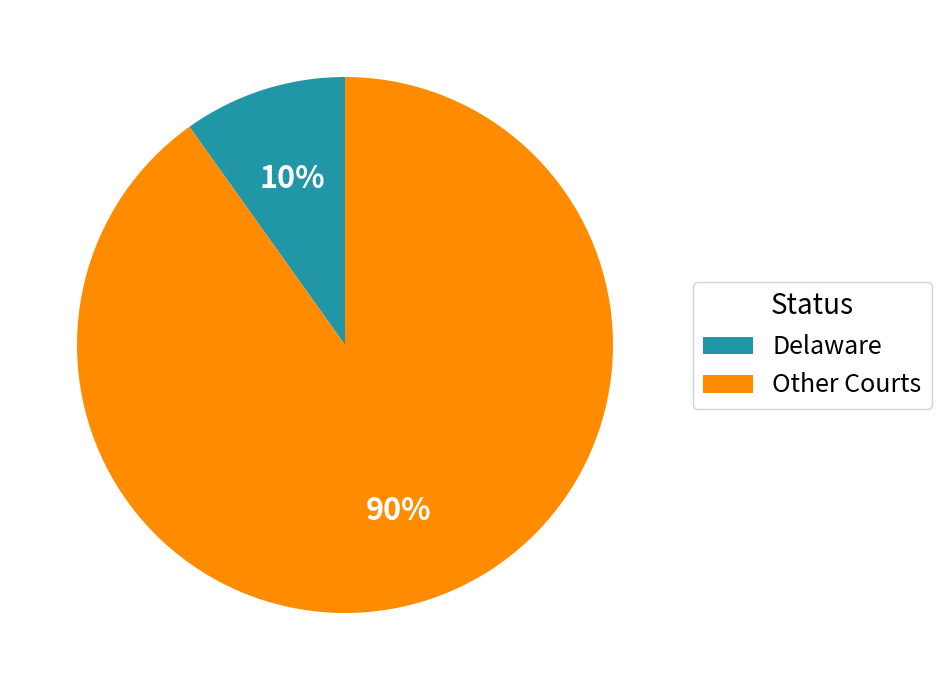

Which has a higher value, Delaware or Other Courts?

Other Courts